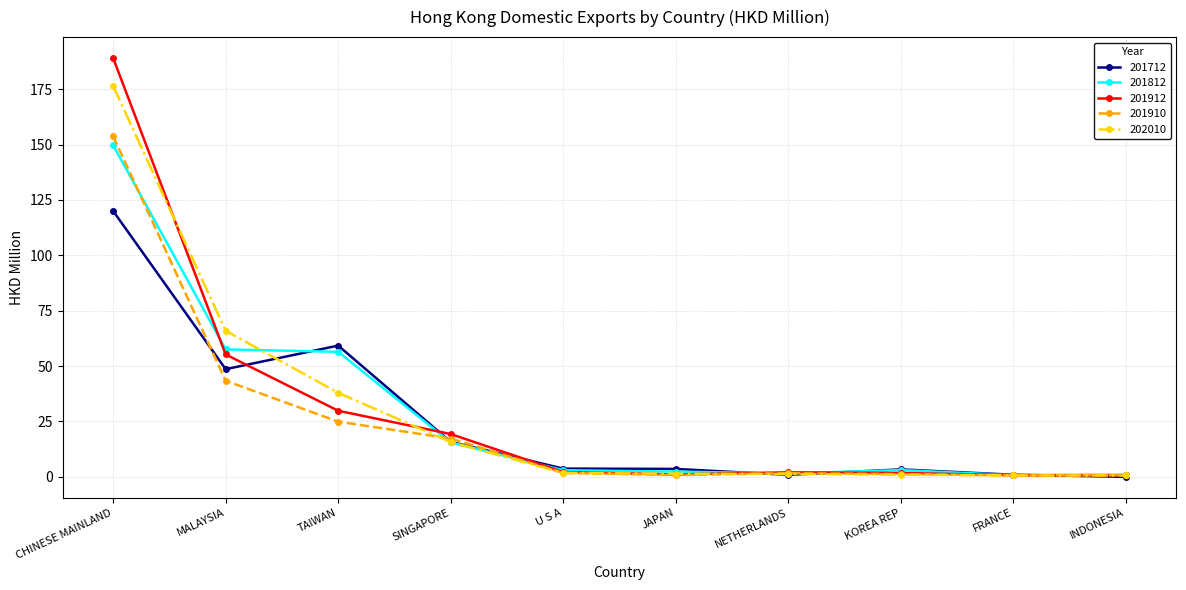

True or false: 201712 has more than 0 points higher than both neighbors.

True